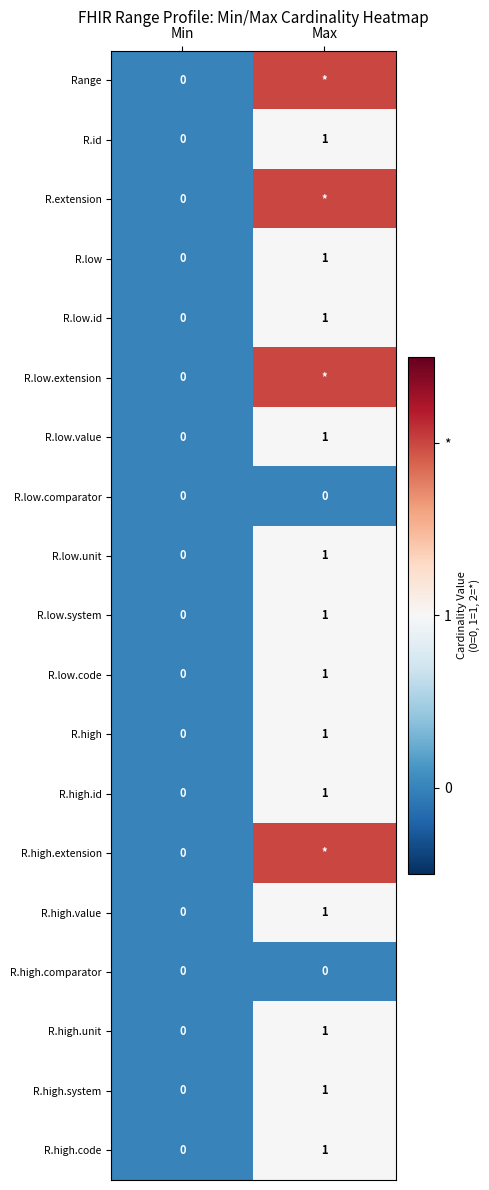

Rank the categories by R.low.value value from lowest to highest.

Min, Max